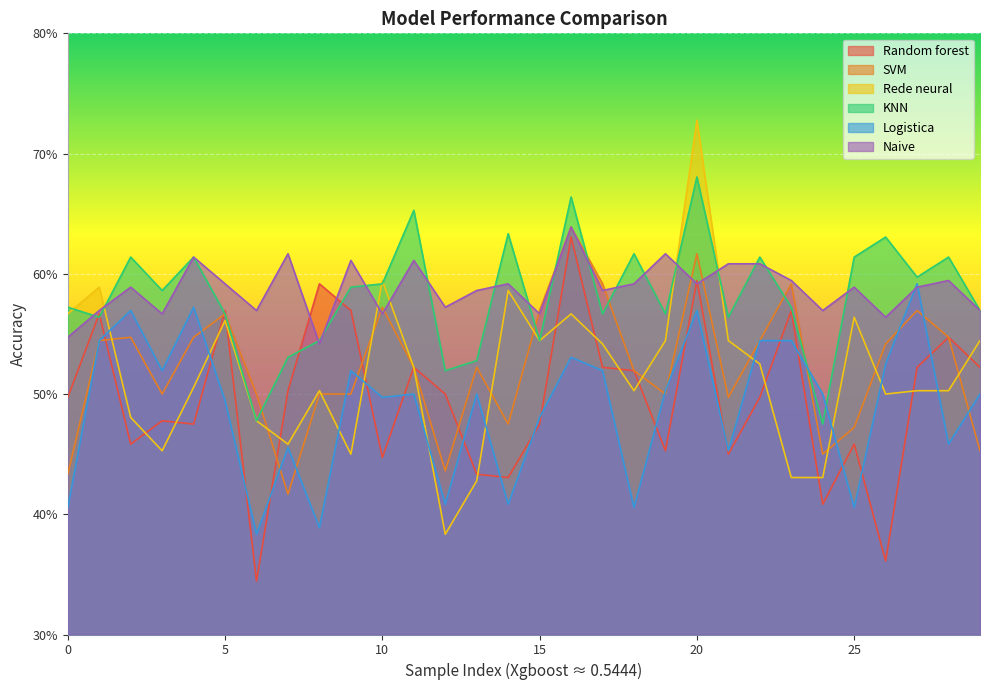

Between 0 and 20, which series saw the biggest shift?

SVM